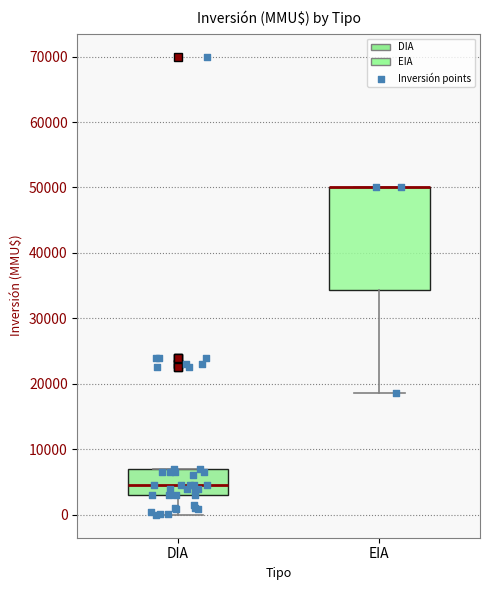

Reading left to right, transcribe this box plot: for each box, give where its median line is, the range the box spans, and where its two whiskers end, as read against the y-axis. The values are not printed on the chart, so give them approximately, as read against the axis.

DIA: median 5000, box 3000 to 7000, whiskers 0 to 7000
EIA: median 50000 (drawn on the box's upper edge), box 34000 to 50000, whiskers 19000 to 50000